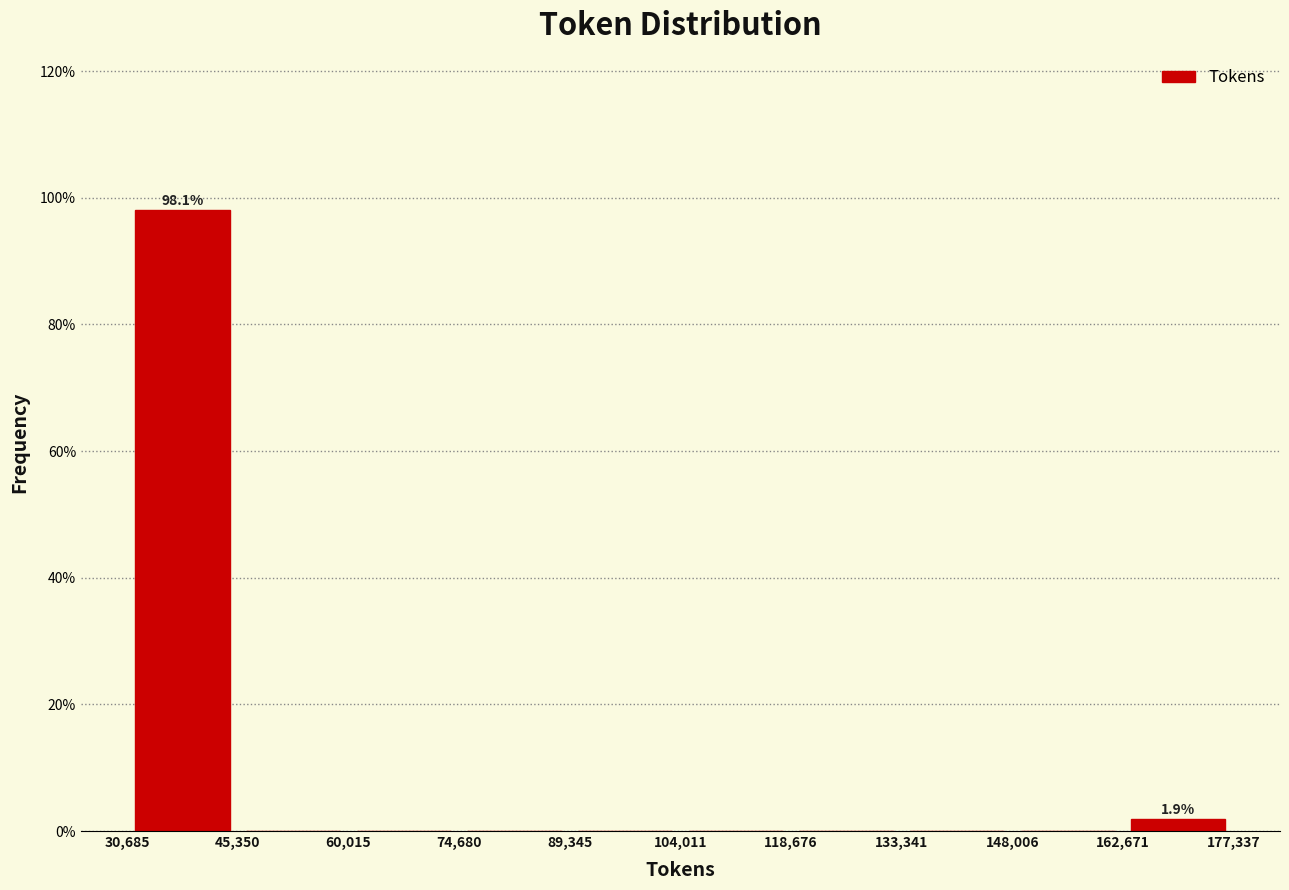

Over which range of the x-axis is the bar tallest?

30,685 to 45,350